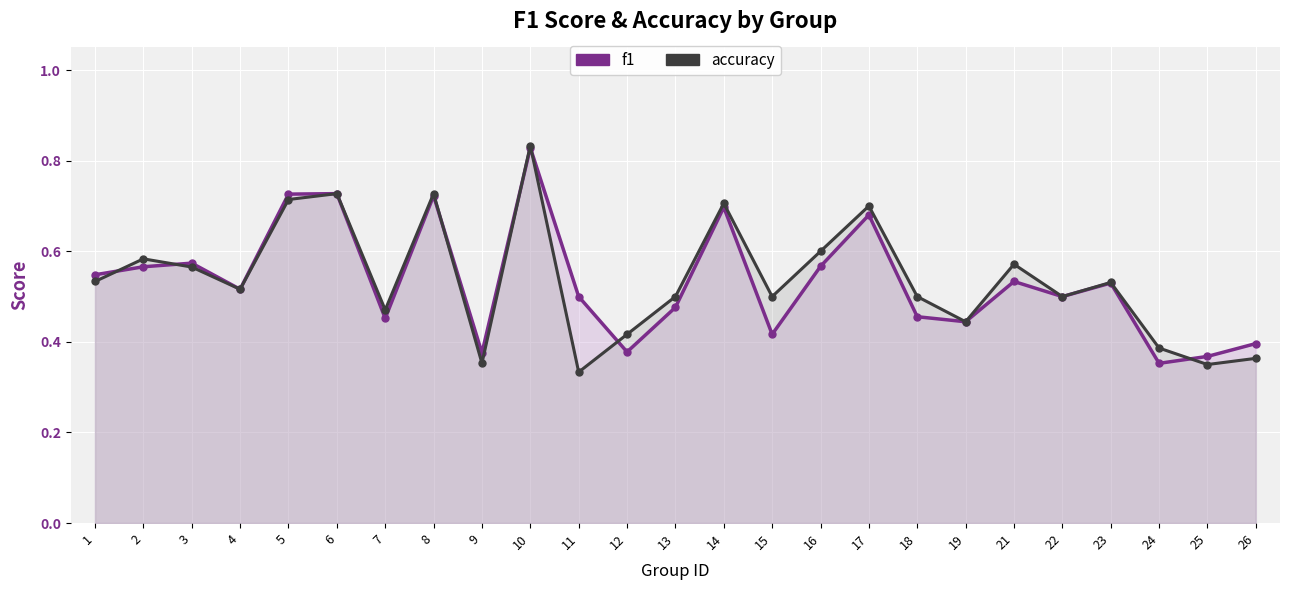

The value of f1 at 3 is 0.3. True or false?

False